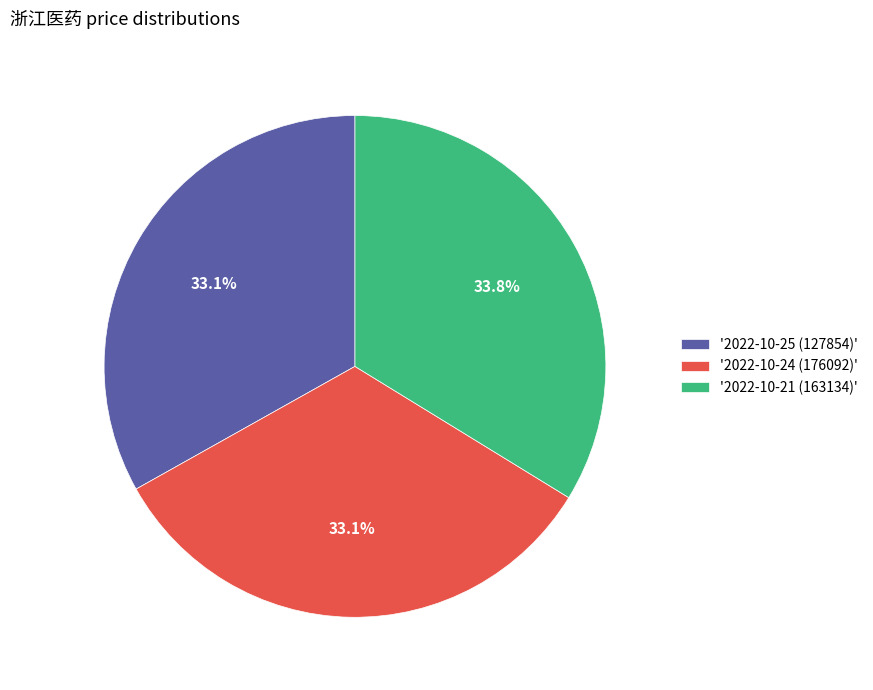

Does '2022-10-21 (163134)' represent more than half of the total?

No